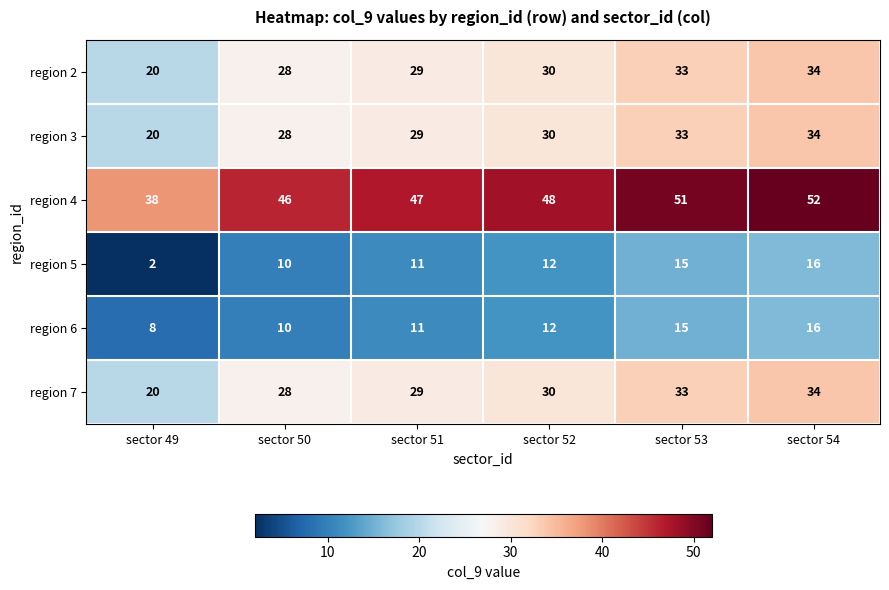

Rank the categories by region 2 value from highest to lowest.

sector 54, sector 53, sector 52, sector 51, sector 50, sector 49